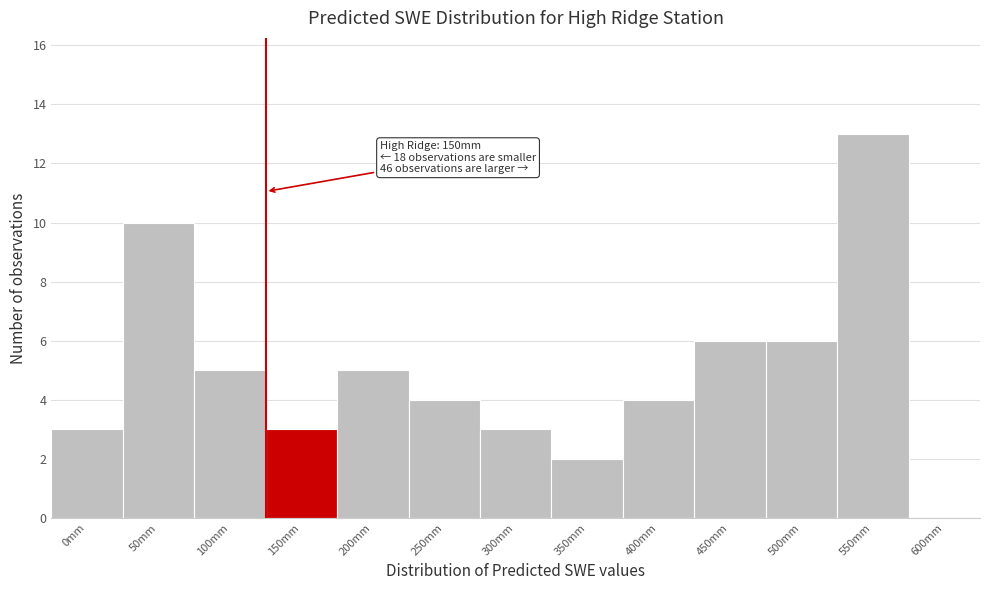

Reading left to right, what are all the values shown in this chart?

0mm=3	50mm=10	100mm=5	150mm=3	200mm=5	250mm=4	300mm=3	350mm=2	400mm=4	450mm=6	500mm=6	550mm=13	600mm=0